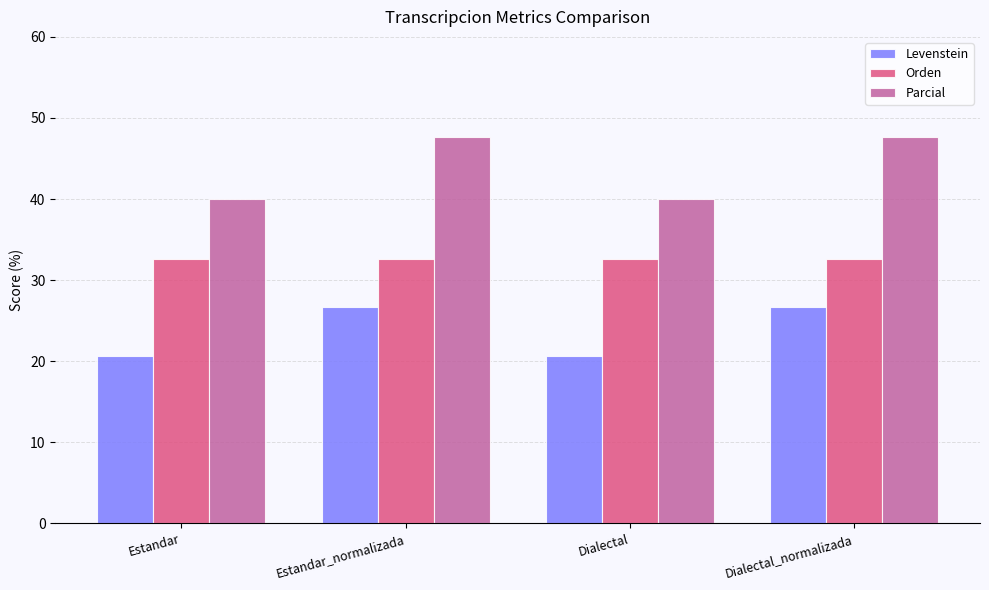

Are the bars horizontal?

No